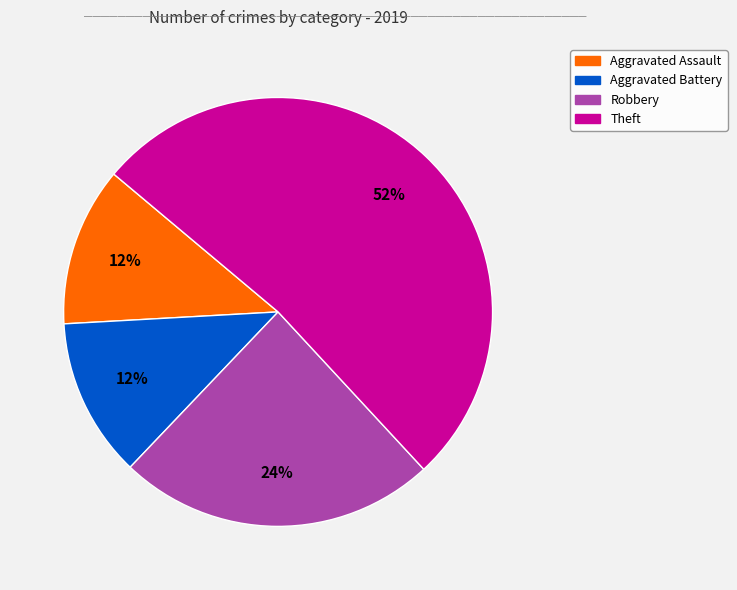

What is the largest slice in the pie chart?

Theft